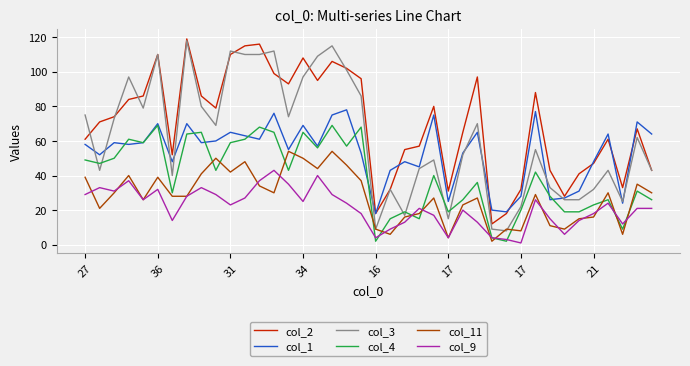

How many lines are shown in the chart?

6